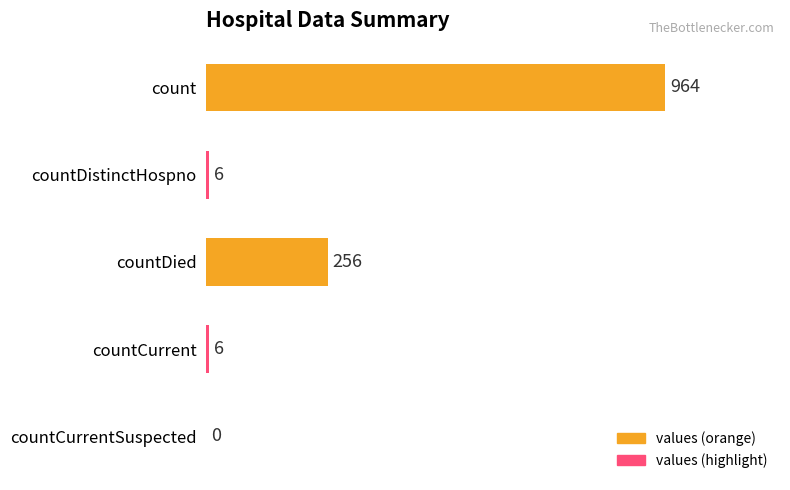

What is the approximate value at countDistinctHospno, to the nearest 10?

10